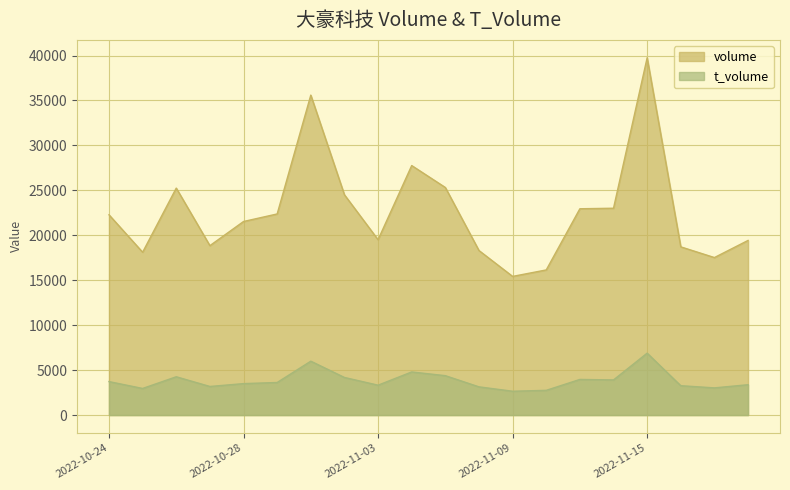

In volume, how many points are higher than both neighbors (excluding endpoints)?

4